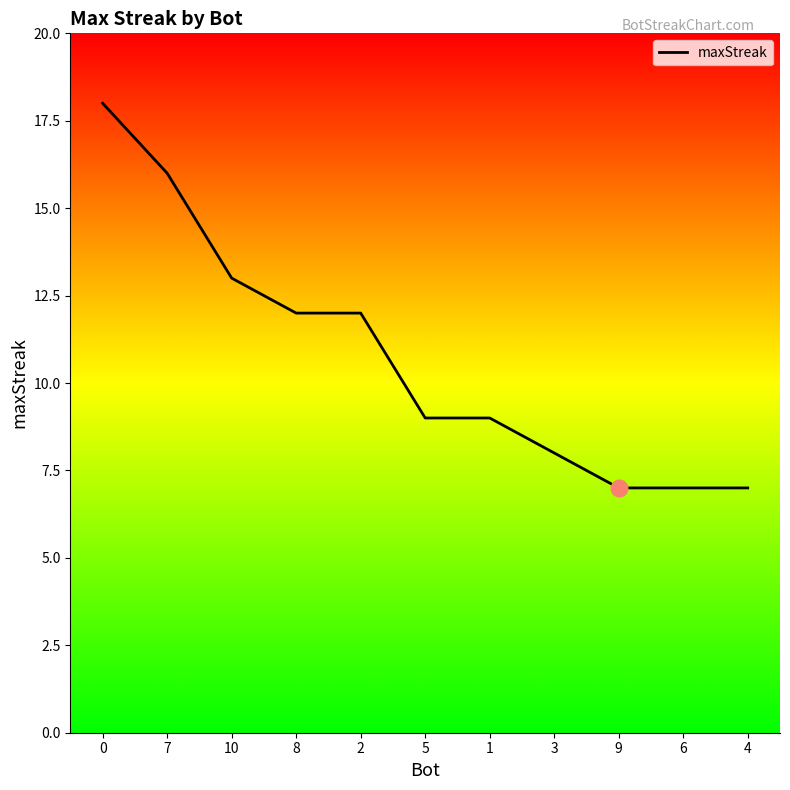

At which label is the value closest to 12?

8